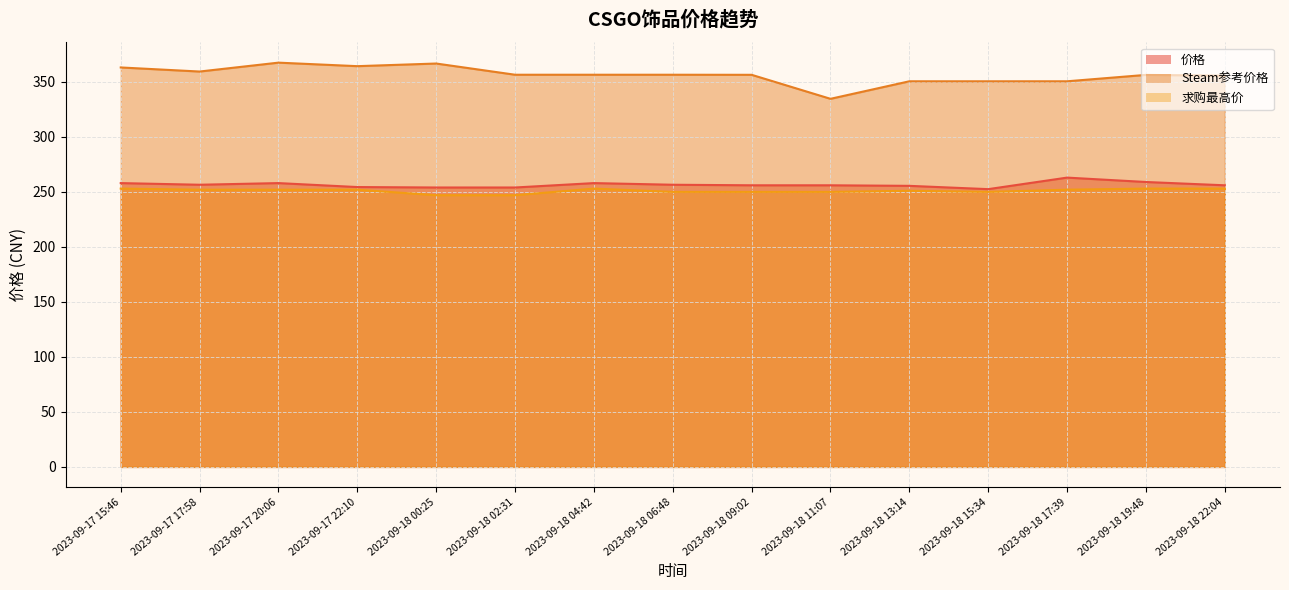

At which label is Steam参考价格 closest to 351?

2023-09-18 13:14